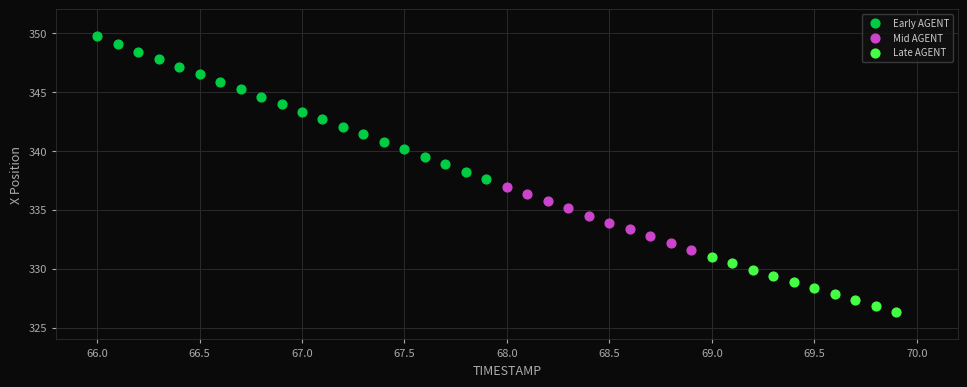

Which series reaches the minimum Y coordinate?

Late AGENT